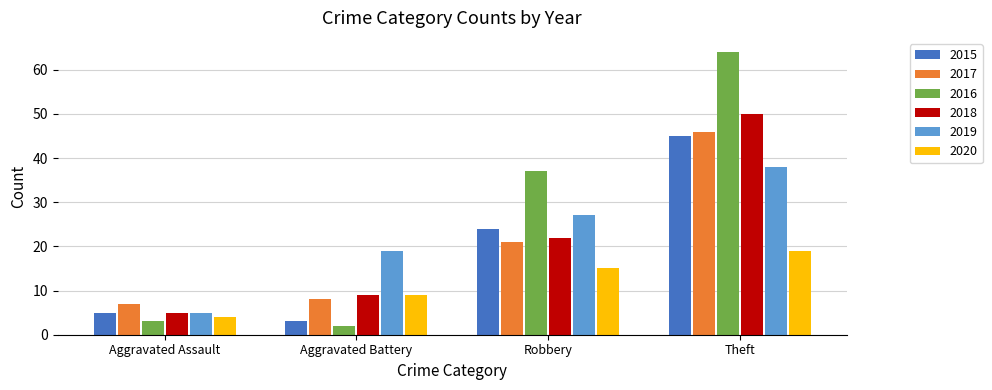

Reading left to right, what are all the values shown in this chart?

2015: Aggravated Assault=5	Aggravated Battery=3	Robbery=24	Theft=45
2017: Aggravated Assault=7	Aggravated Battery=8	Robbery=21	Theft=46
2016: Aggravated Assault=3	Aggravated Battery=2	Robbery=37	Theft=64
2018: Aggravated Assault=5	Aggravated Battery=9	Robbery=22	Theft=50
2019: Aggravated Assault=5	Aggravated Battery=19	Robbery=27	Theft=38
2020: Aggravated Assault=4	Aggravated Battery=9	Robbery=15	Theft=19